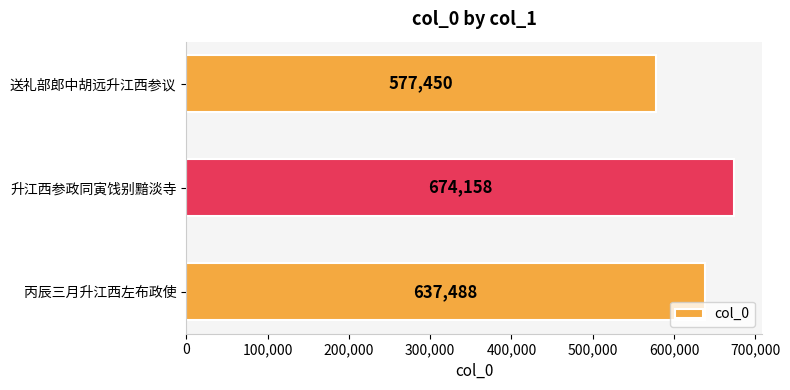

What is the approximate value at 丙辰三月升江西左布政使, to the nearest 10?

637490